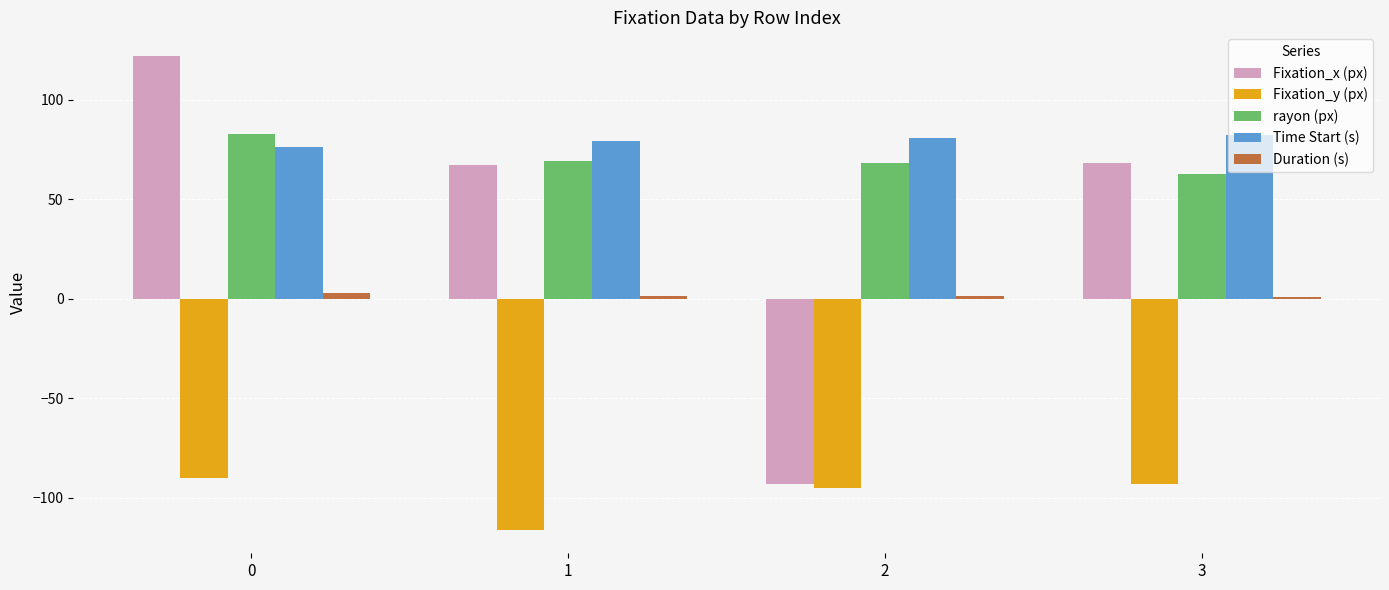

The rayon (px) series shows 69.0 at 1. True or false?

True